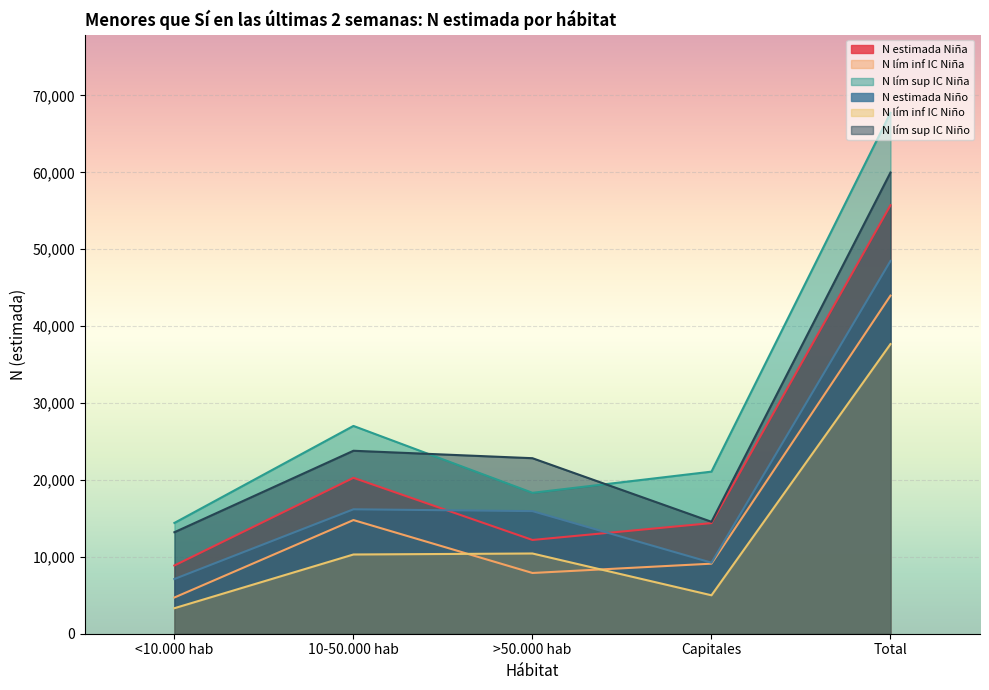

Does the chart display data point markers on the line(s)?

No